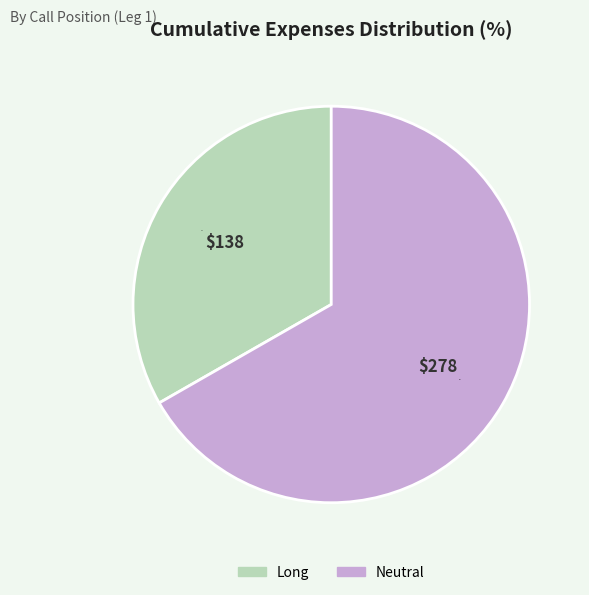

True or false: Neutral accounts for 79% of the total.

False